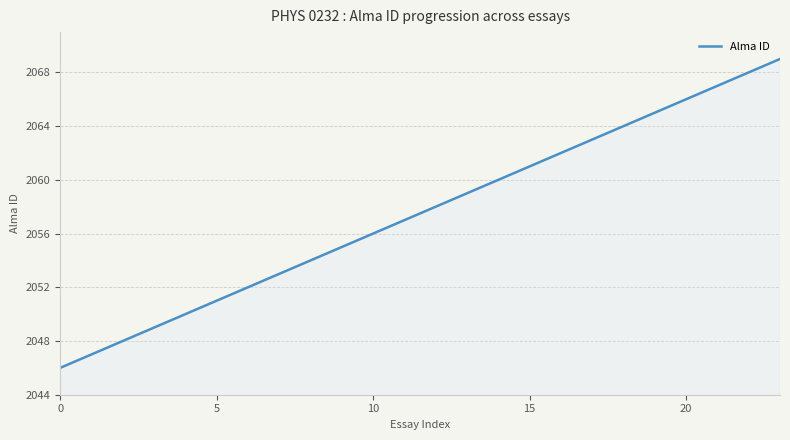

Does the chart display data point markers on the line(s)?

No